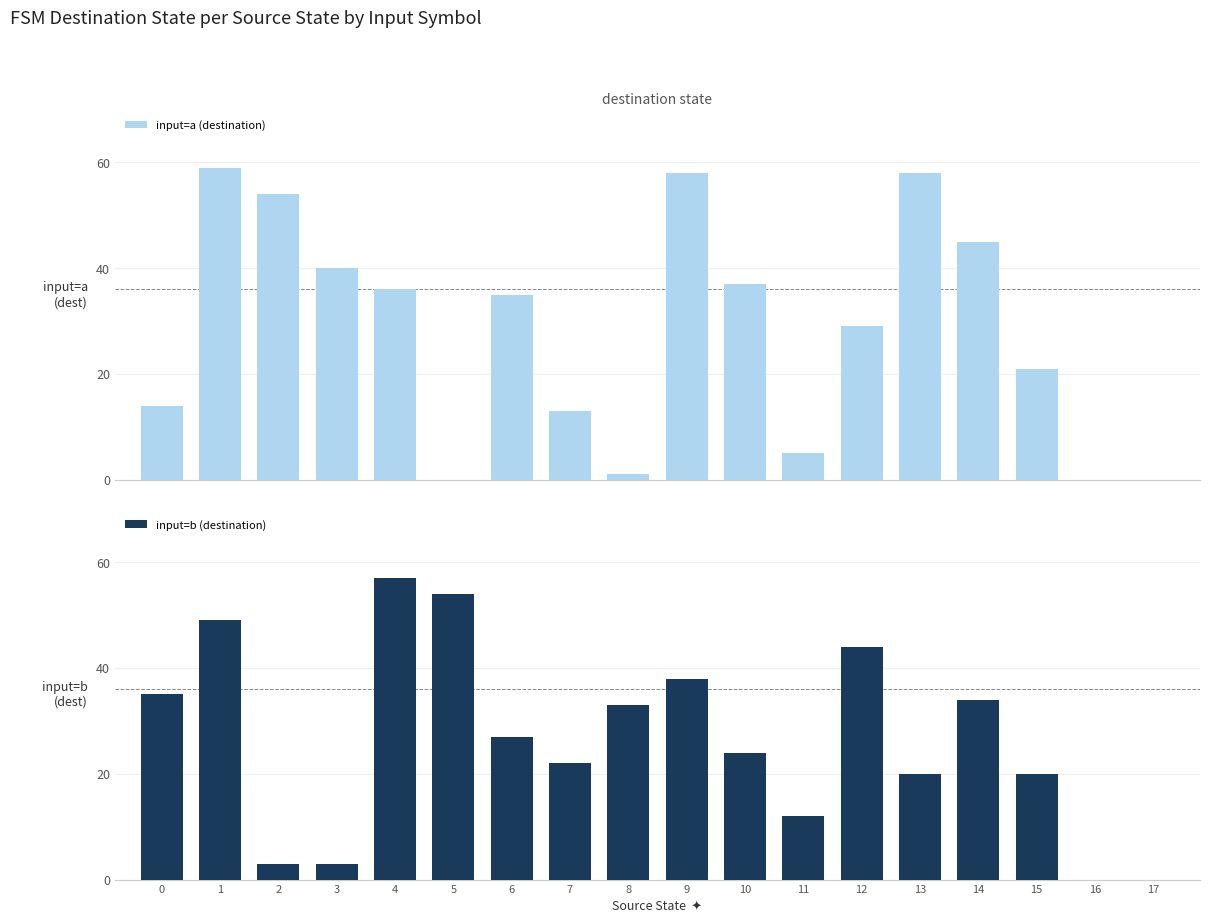

Which category has the lowest value in the input=a (destination) series?

5